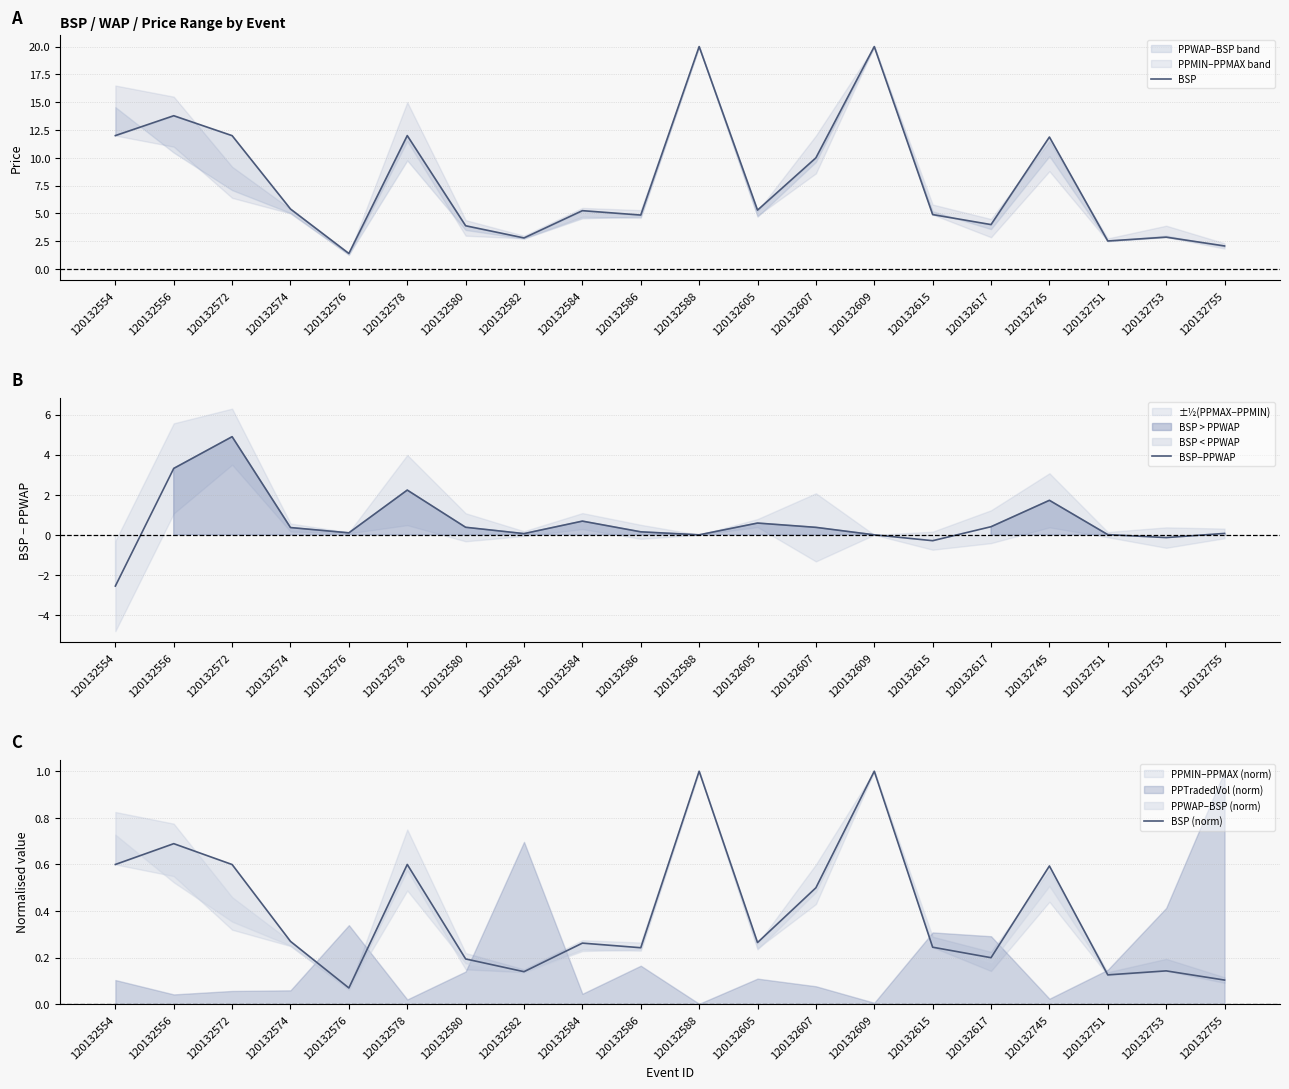

What is the minimum value for BSP−PPWAP?

-2.6